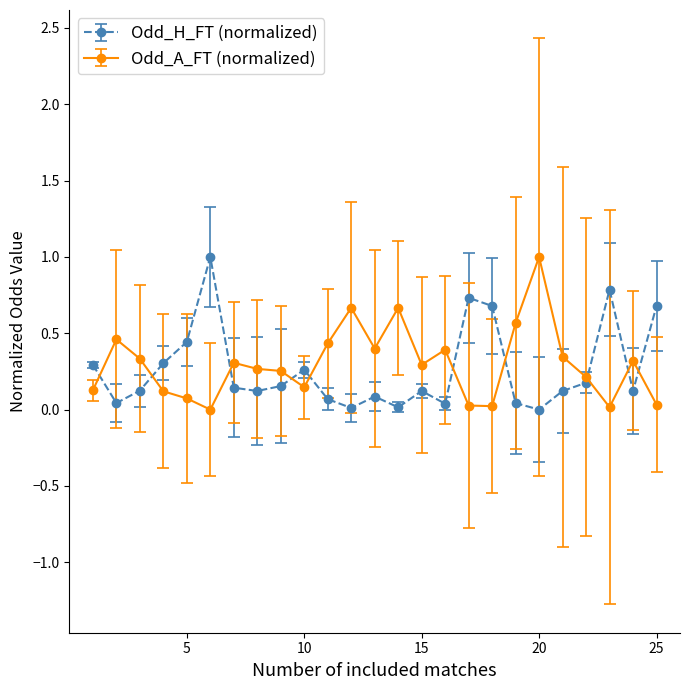

What is the maximum value for Odd_H_FT (normalized)?

1.0